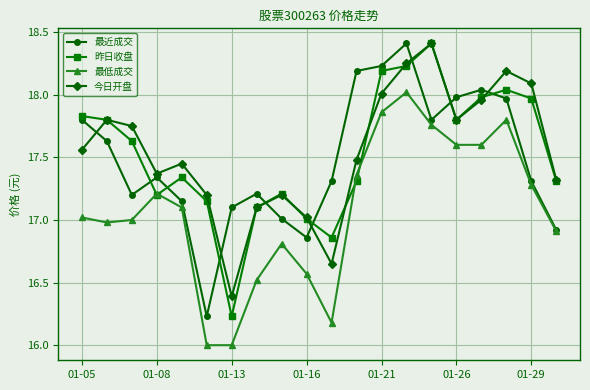

At how many categories does at least one series exceed 17?

20